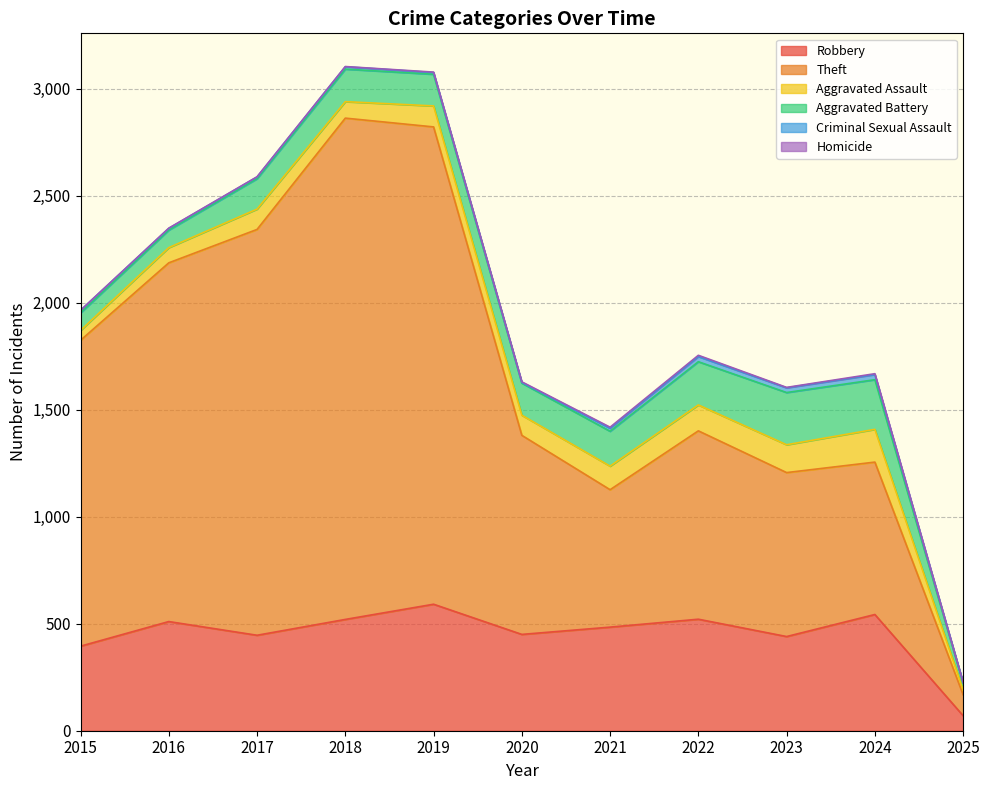

Reading left to right, list all the values displayed in this chart.

Robbery: 2015=395	2016=510	2017=446	2018=520	2019=591	2020=450	2021=484	2022=521	2023=440	2024=543	2025=70
Theft: 2015=1429	2016=1676	2017=1896	2018=2342	2019=2230	2020=930	2021=642	2022=880	2023=766	2024=712	2025=98
Aggravated Assault: 2015=46	2016=71	2017=95	2018=77	2019=98	2020=94	2021=110	2022=121	2023=130	2024=153	2025=22
Aggravated Battery: 2015=82	2016=82	2017=142	2018=152	2019=148	2020=150	2021=163	2022=202	2023=244	2024=232	2025=32
Criminal Sexual Assault: 2015=12	2016=8	2017=8	2018=11	2019=8	2020=3	2021=14	2022=24	2023=22	2024=24	2025=3
Homicide: 2015=0	2016=1	2017=1	2018=1	2019=2	2020=3	2021=5	2022=6	2023=2	2024=4	2025=0